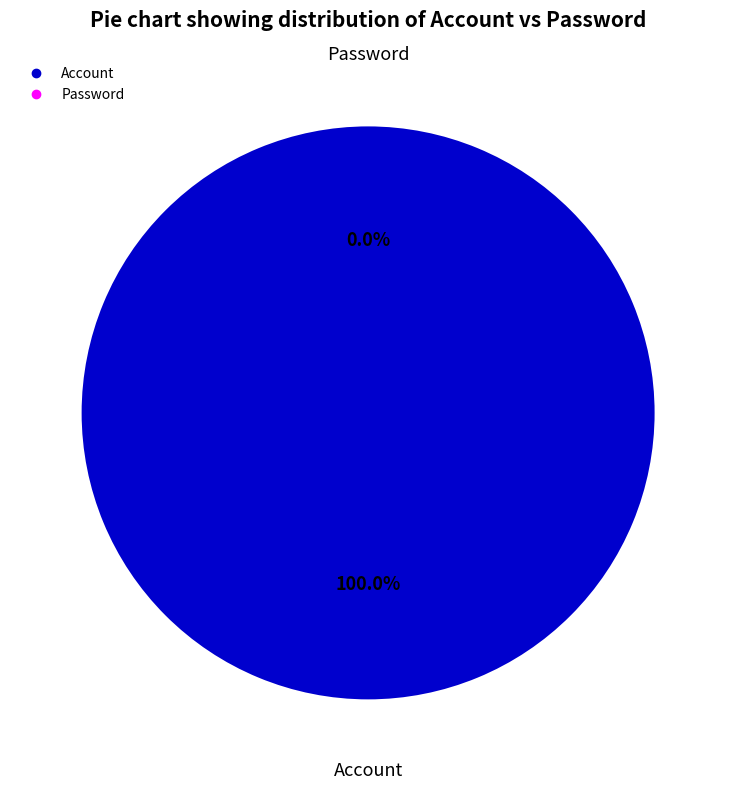

To the nearest percent, what percentage of the pie is Account?

100%